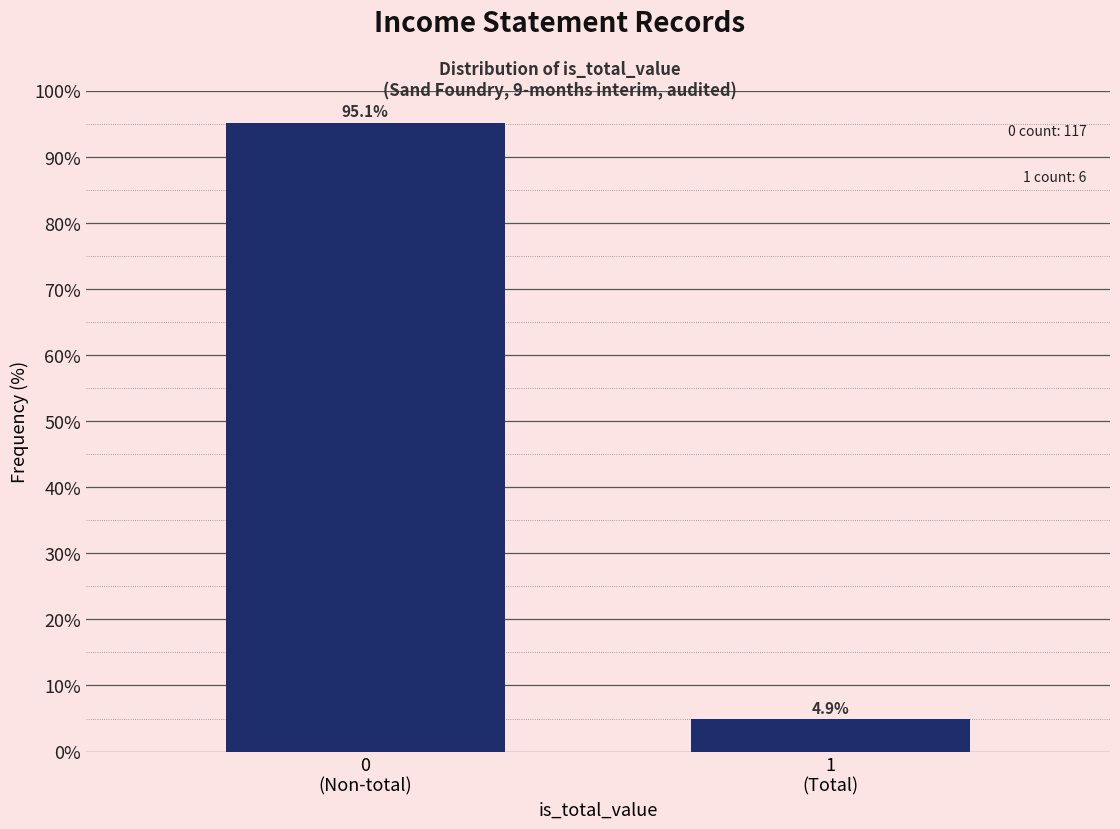

Reading left to right, list all the values displayed in this chart.

95.1	4.9